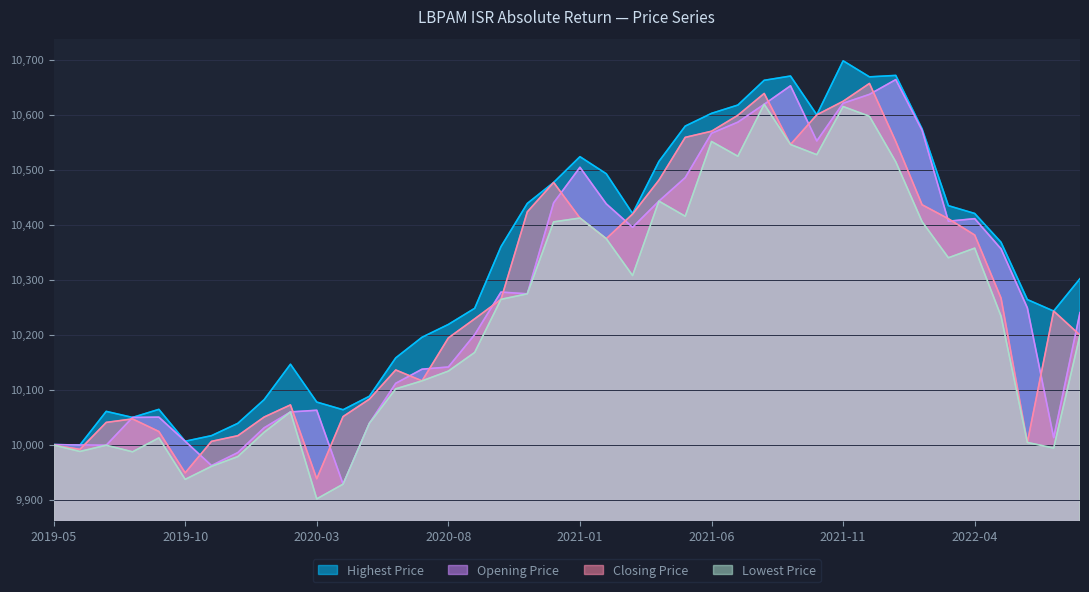

At 2022-04, list the series in order from largest to smallest.

Highest Price, Opening Price, Closing Price, Lowest Price